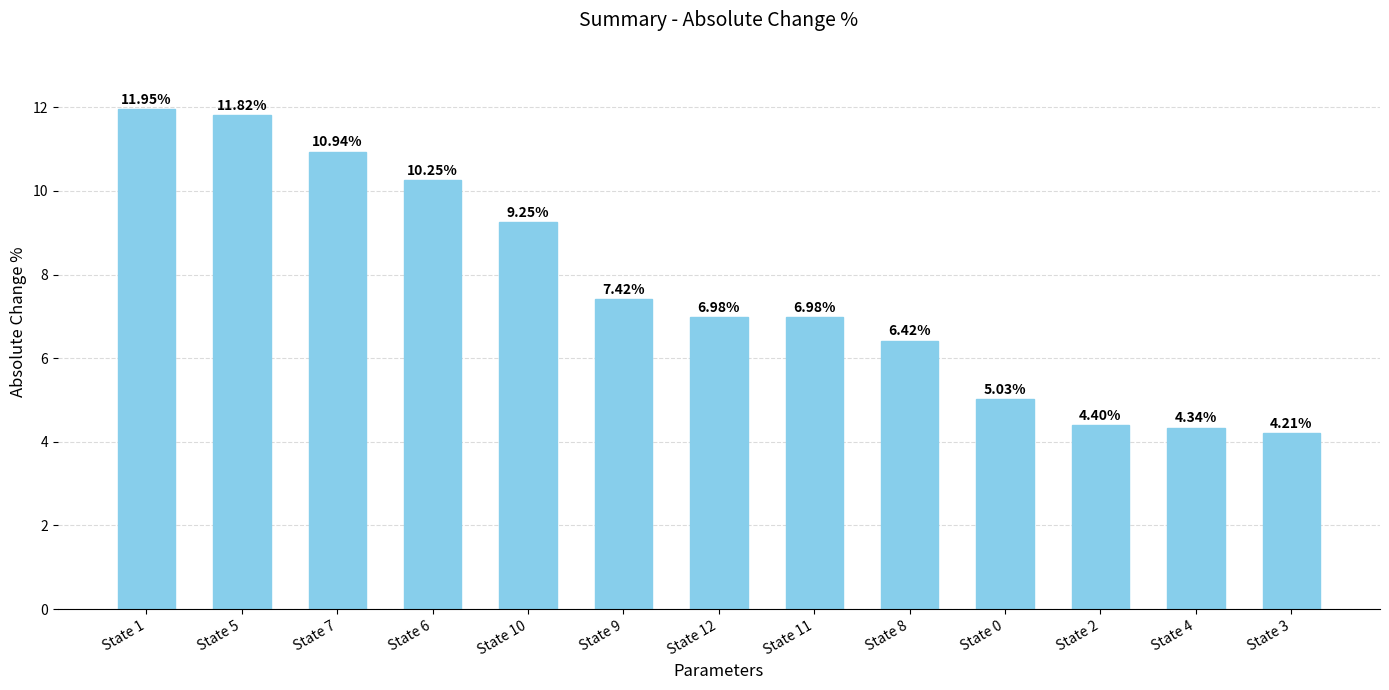

What is the value of the 9th bar from the left?

6.4